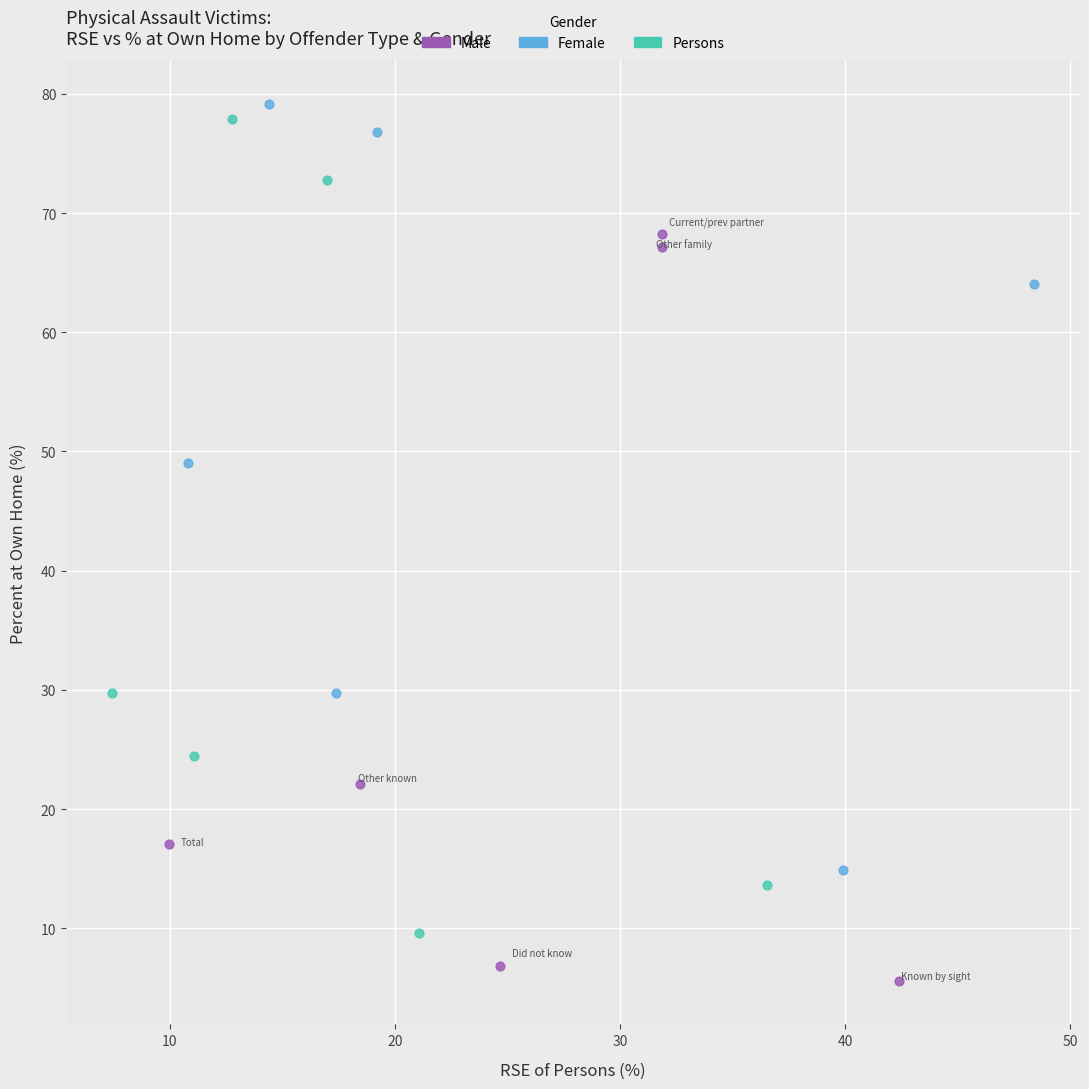

Which series contains the lowest Y value?

Male